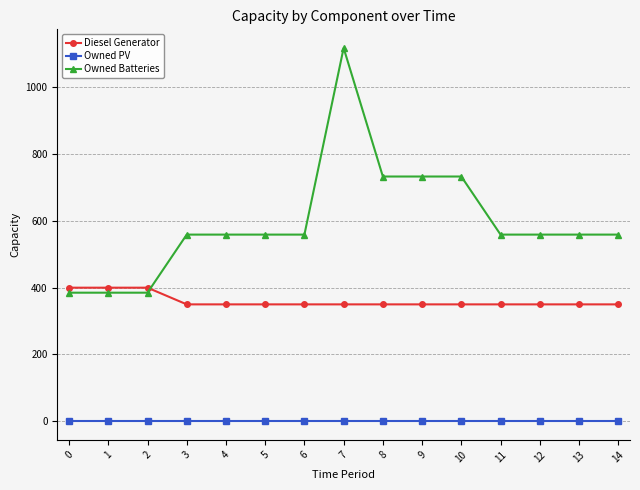

True or false: Owned PV and Diesel Generator intersect in this chart.

False